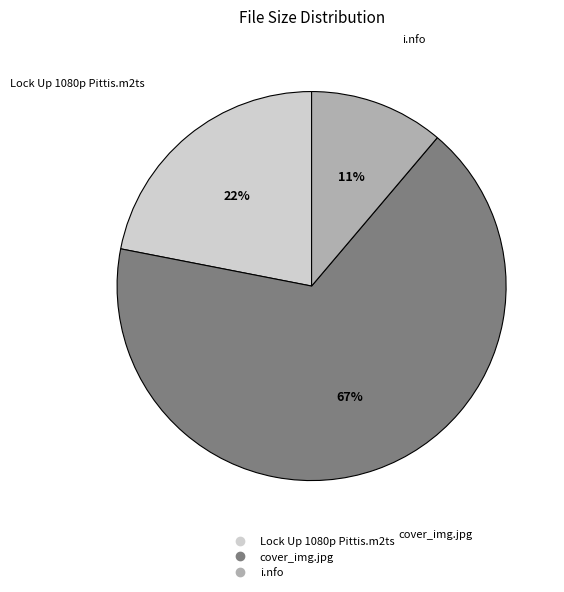

Count the number of slices in the pie.

3